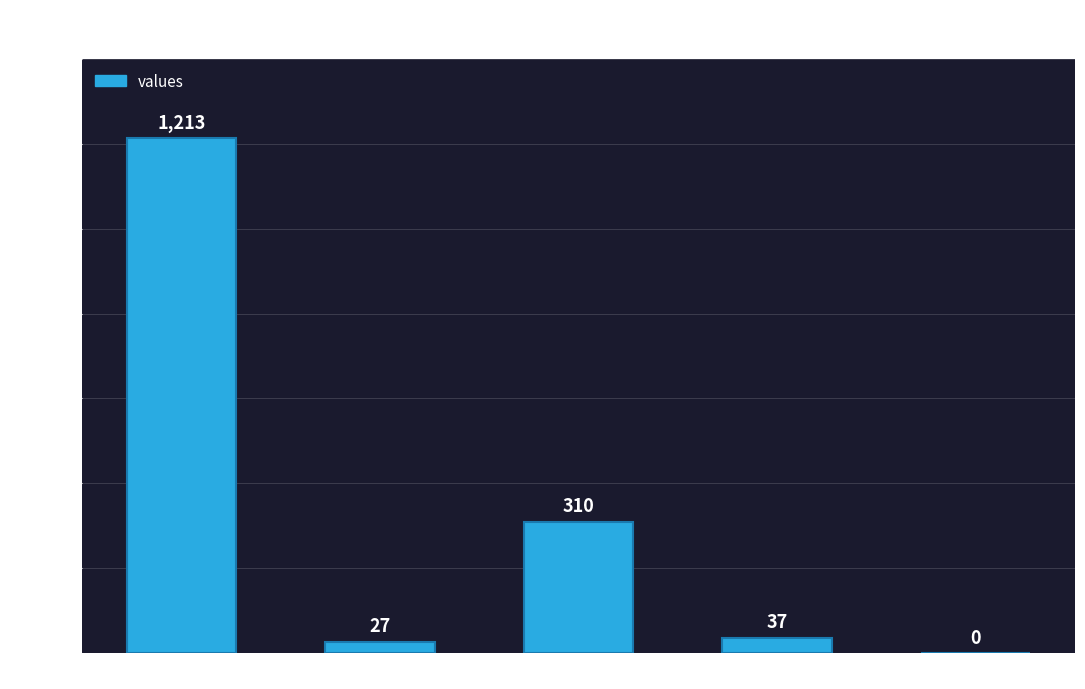

At which label is the value closest to 606?

countDied